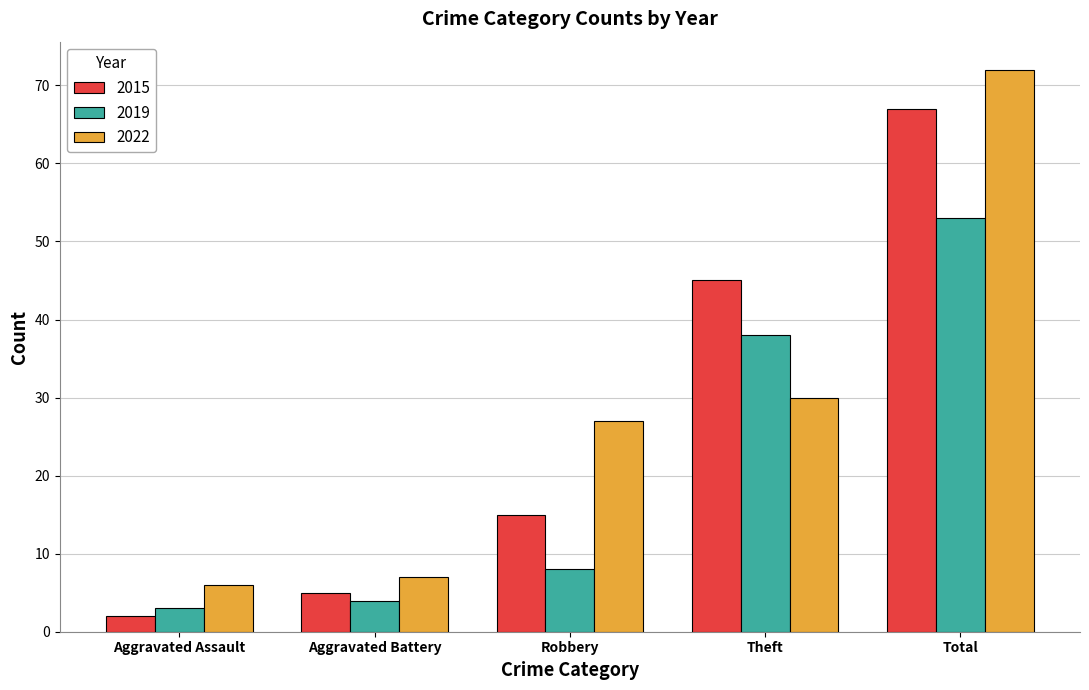

The 2019 series shows 38 at Theft. True or false?

True